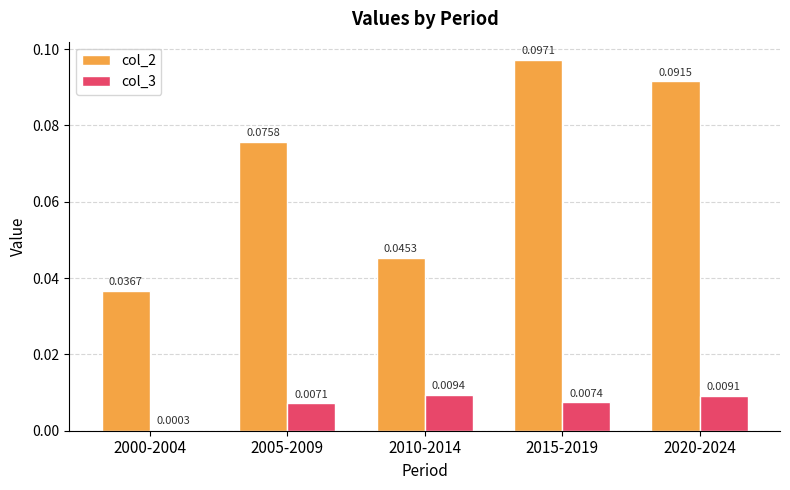

Between 2000-2004 and 2005-2009, which series saw the biggest shift?

col_2